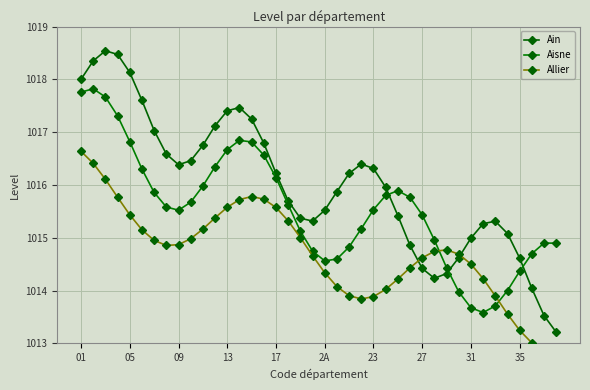

Which series has the widest spread of values?

Ain